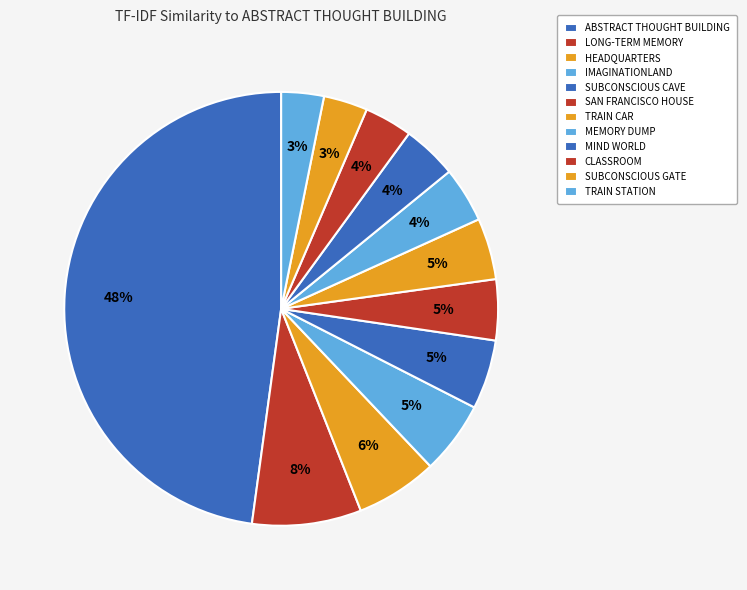

Is it true that SUBCONSCIOUS CAVE is 12% of the pie?

False